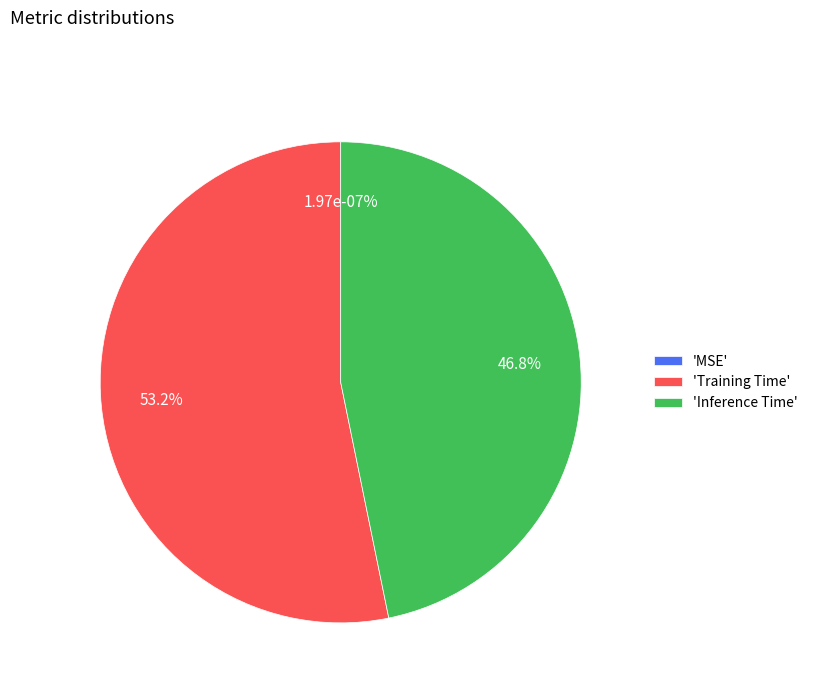

Is it true that Inference Time is 34% of the pie?

False